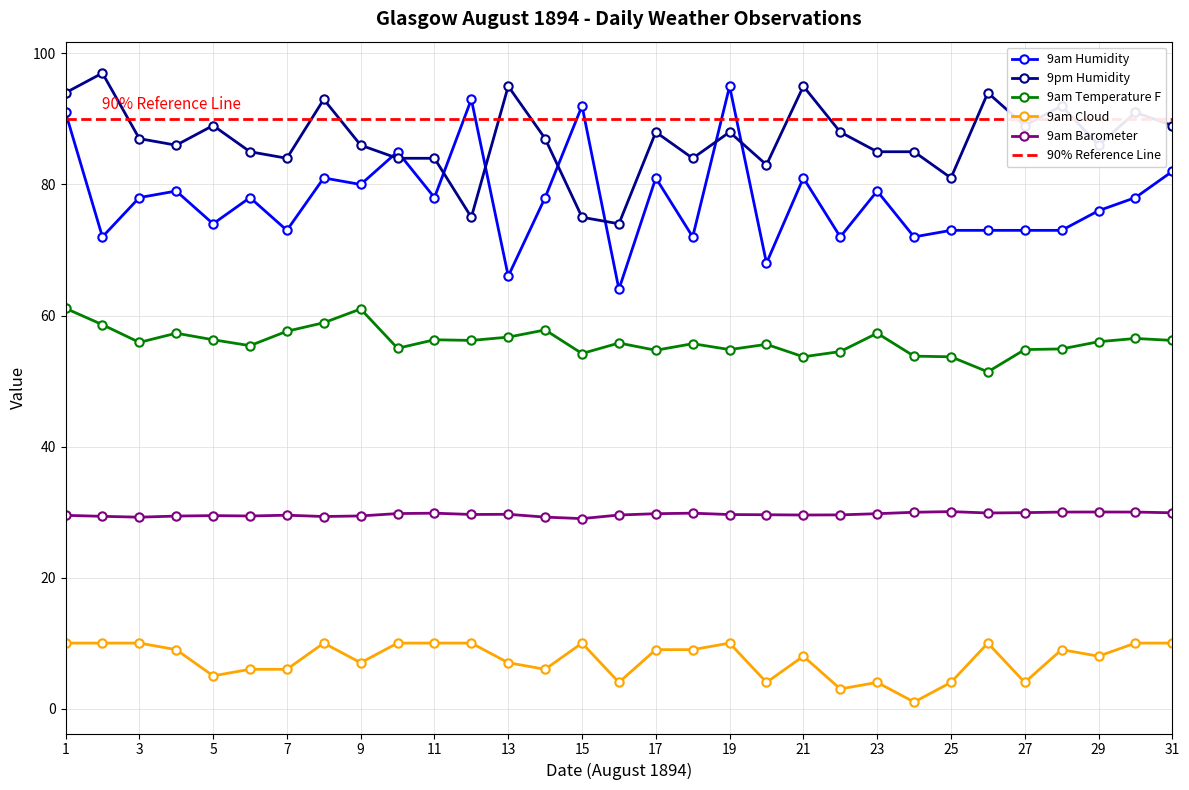

True or false: 9am Humidity has a value of 135.4 at 21.

False